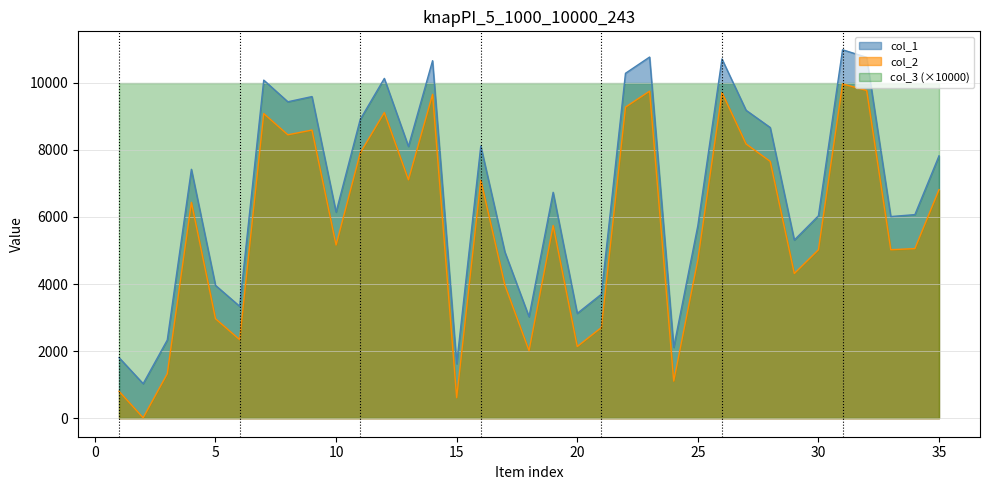

The value of col_1 at 20 is 786. True or false?

False